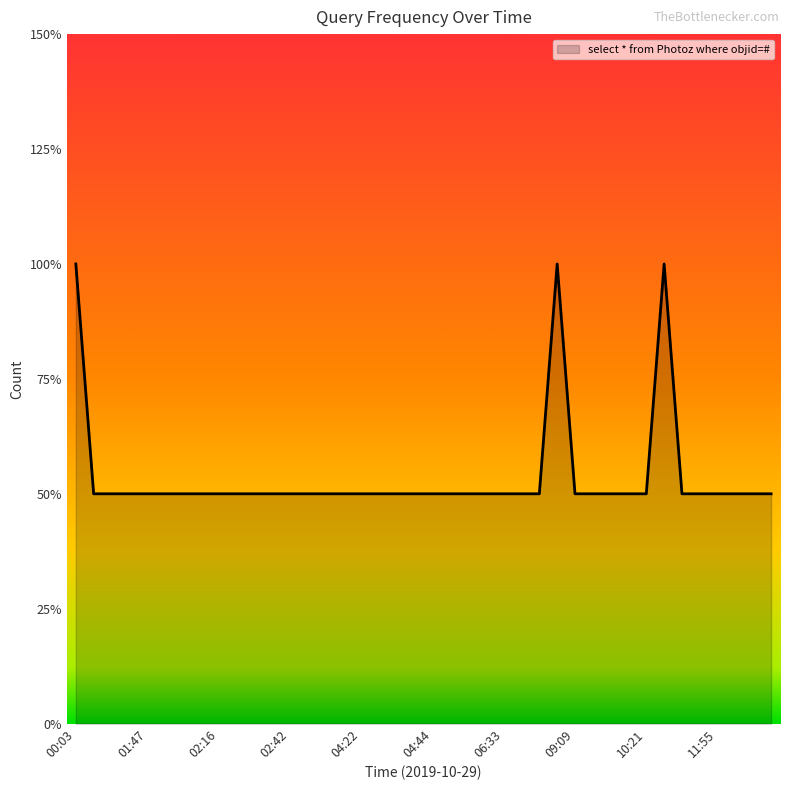

True or false: there are more than 2 points higher than both neighbors.

False